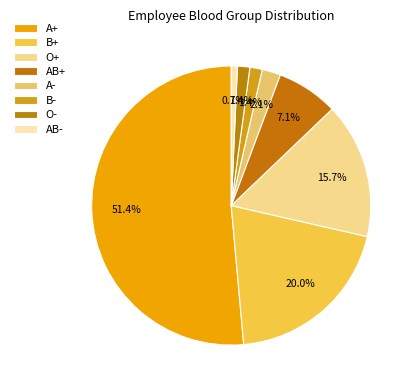

Combined, do A+ and AB- account for over 50%?

Yes